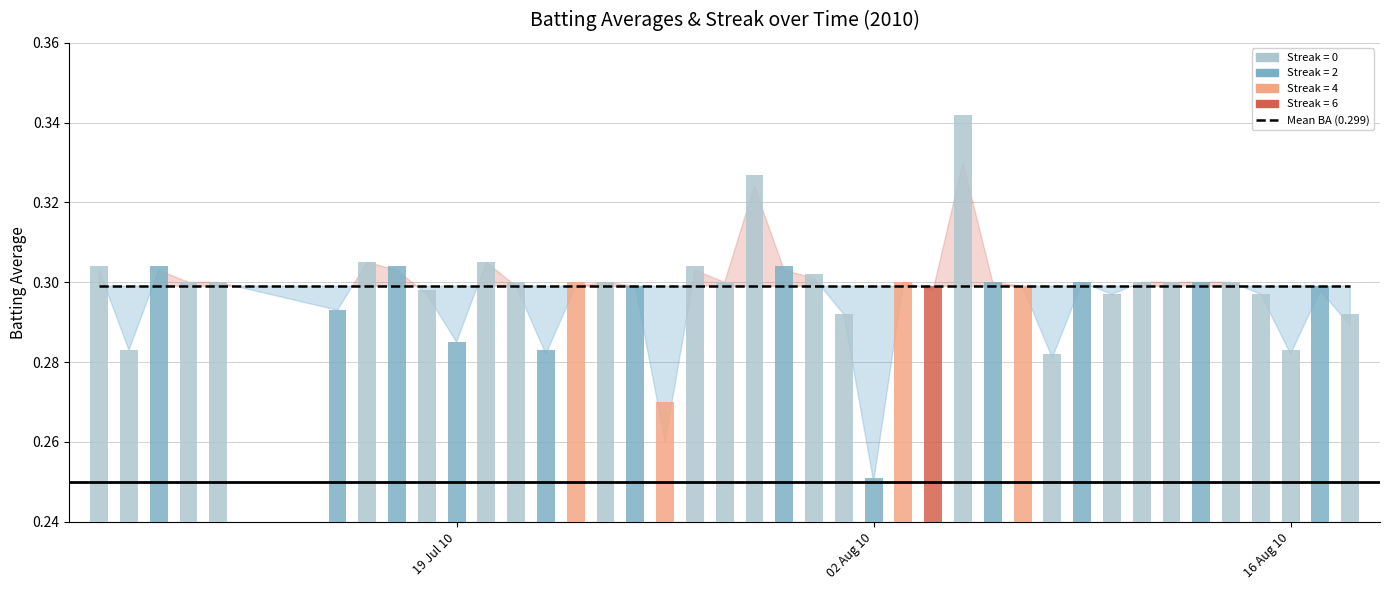

How many data points does each series have?

40